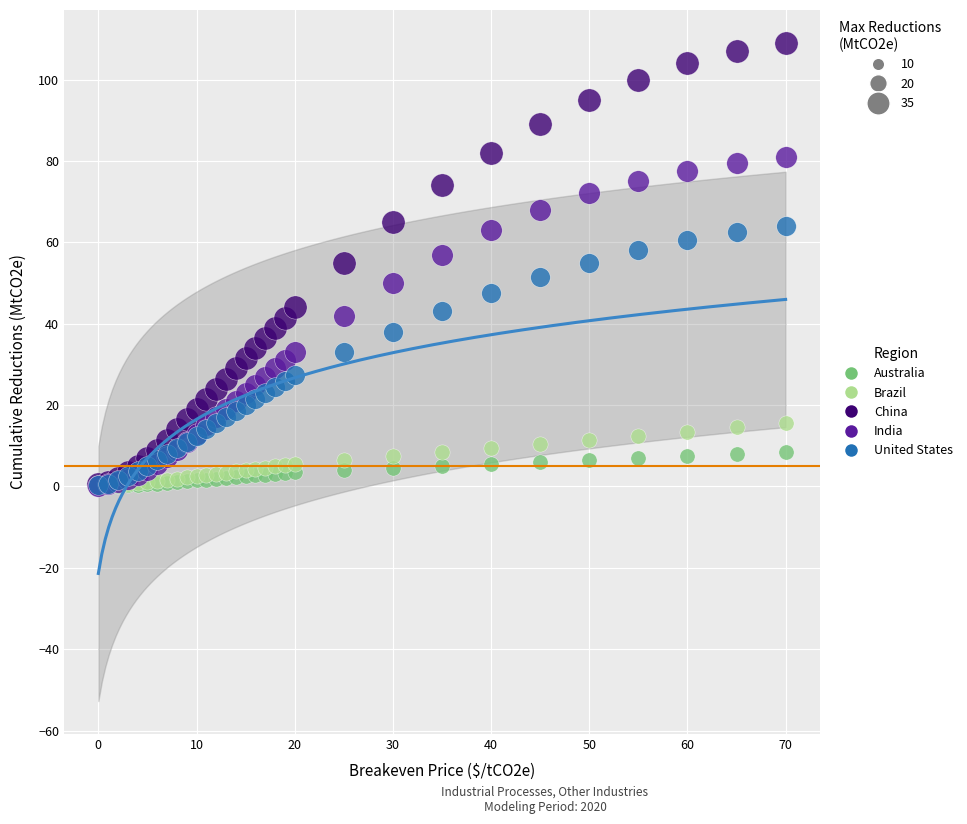

Which series has the widest spread of Y values?

China